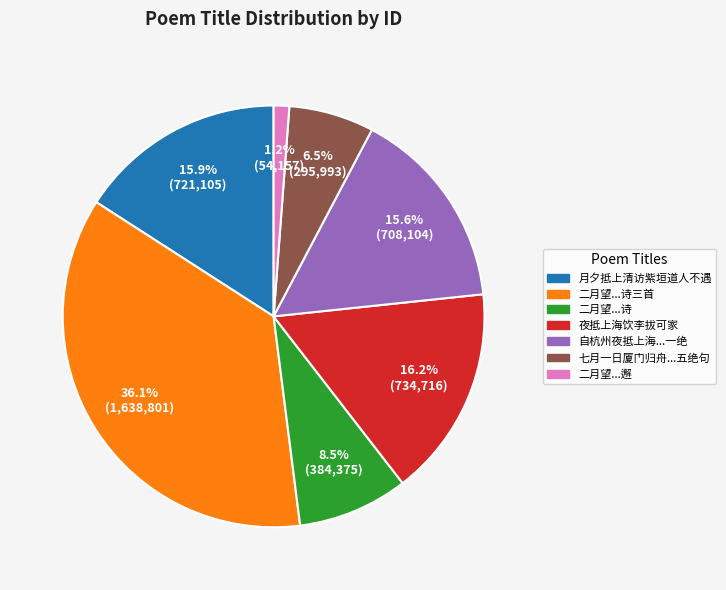

Count the number of slices in the pie.

7